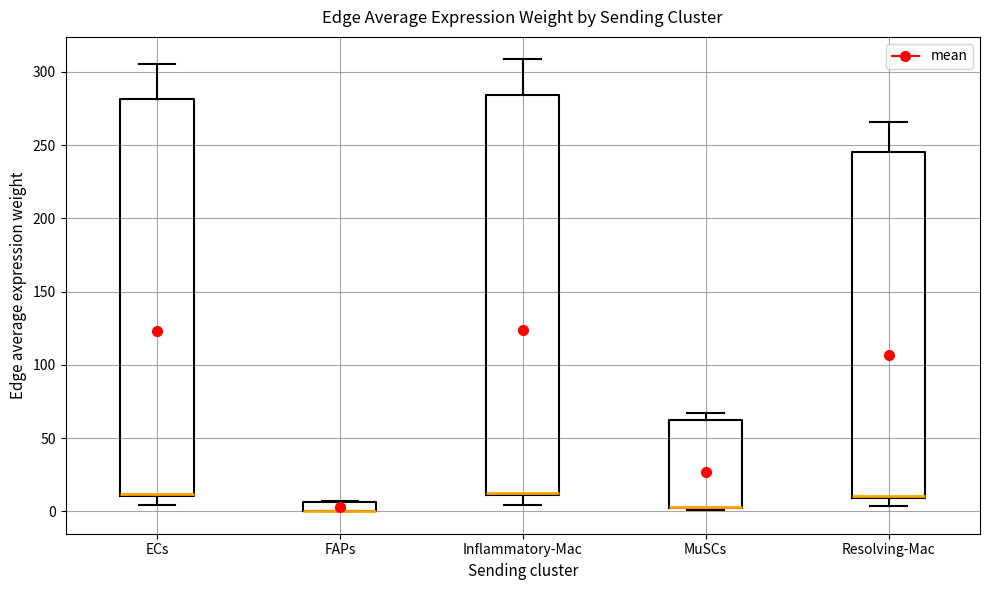

Where is the upper edge of the box for FAPs on the y-axis? The values are not printed on the chart, so give them approximately, as read against the axis.

5